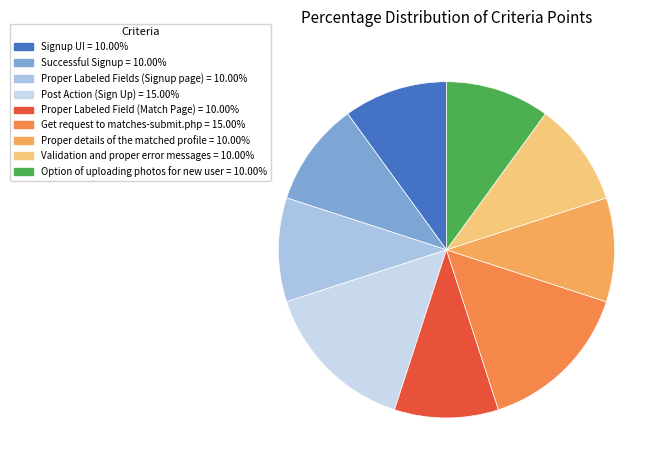

How many slices are in this pie chart?

9